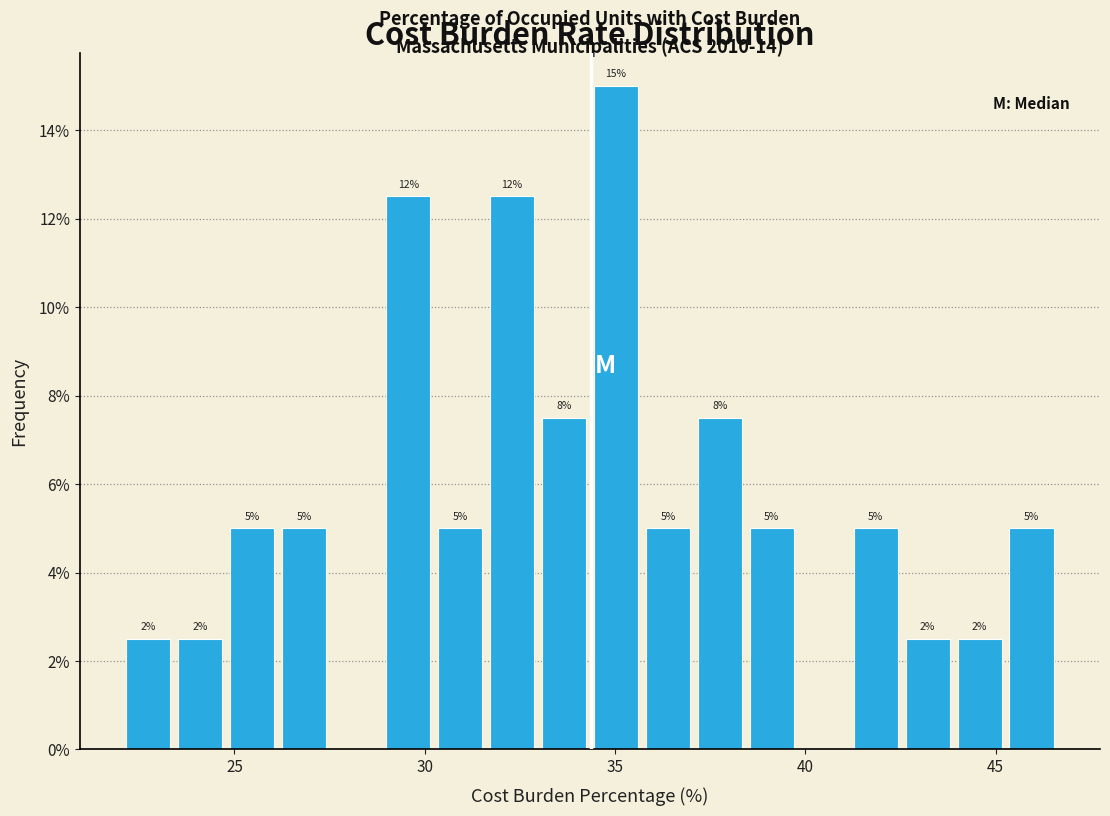

Around what value on the x-axis is the tallest bar? Give the approximate position of its centre, as read against the axis.

35.0